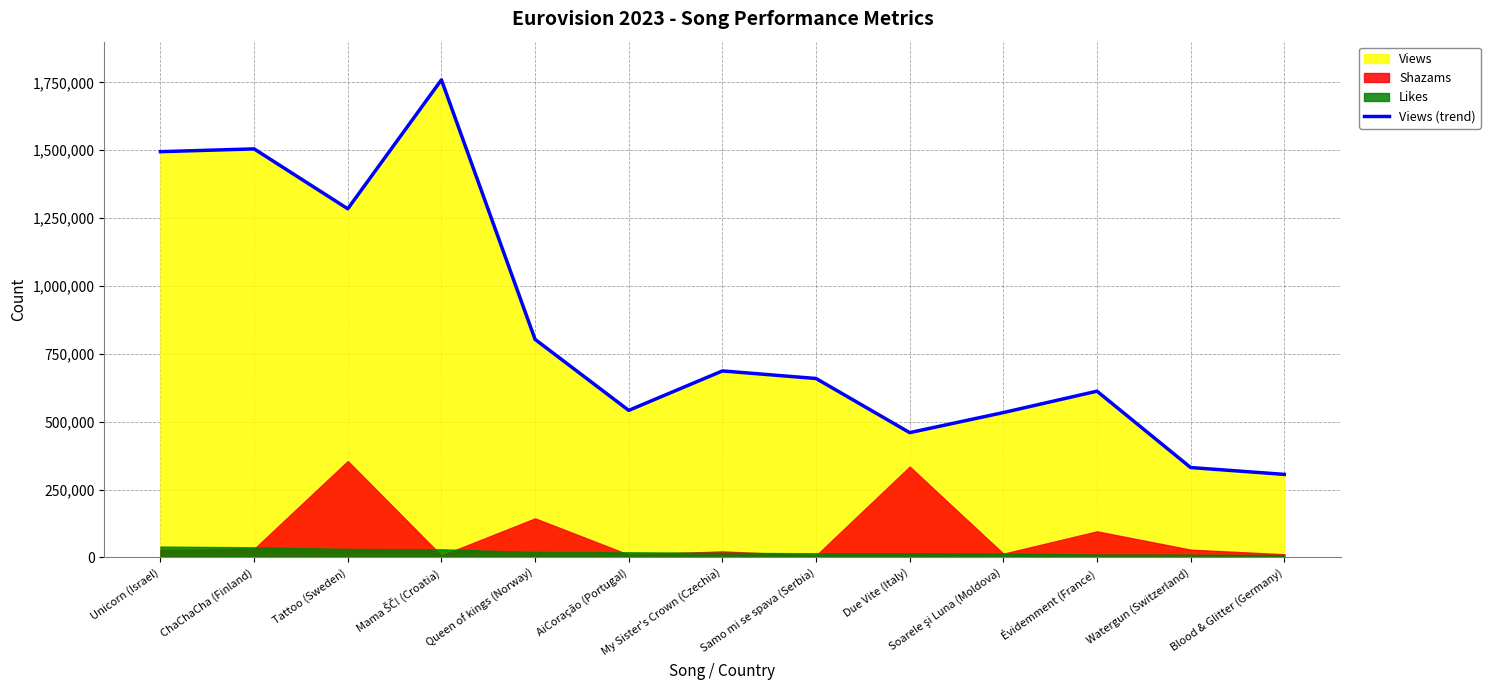

True or false: the data shows 764148 at Unicorn (Israel).

False